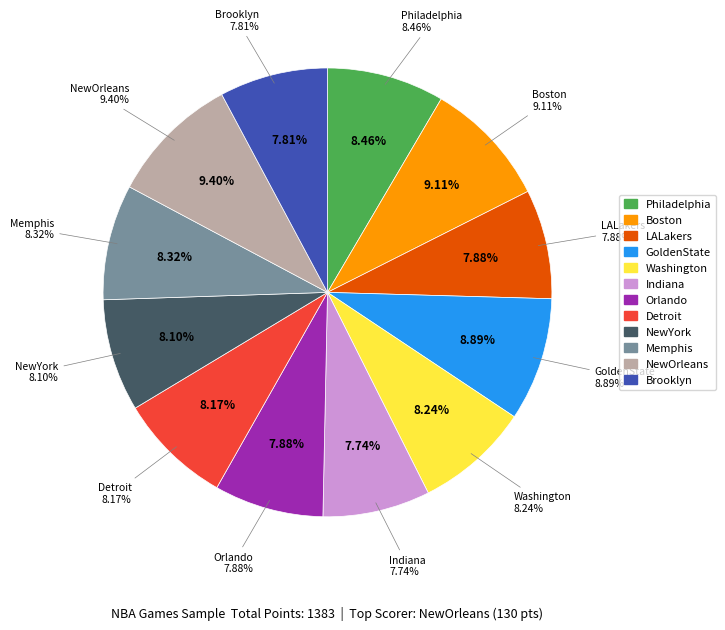

To the nearest percent, what is the average slice percentage?

8%